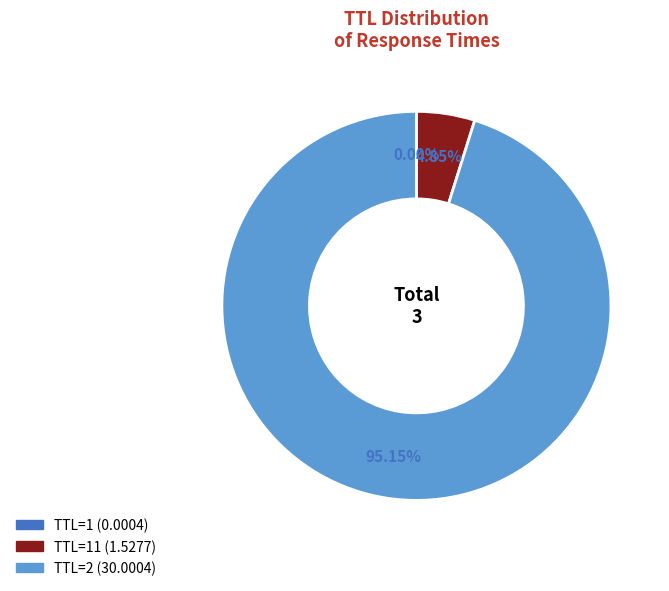

Is there any slice that represents more than half of the pie?

Yes